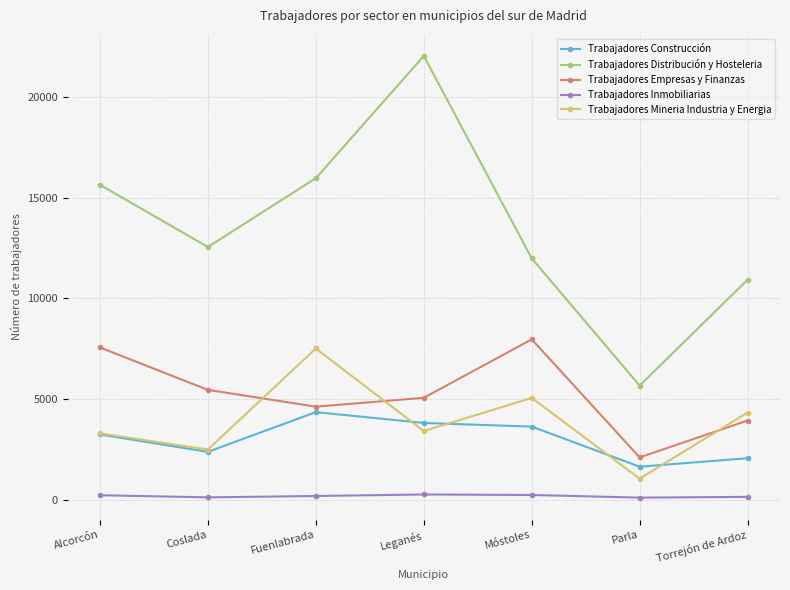

How many data points in Trabajadores Mineria Industria y Energia are less than 3418?

3